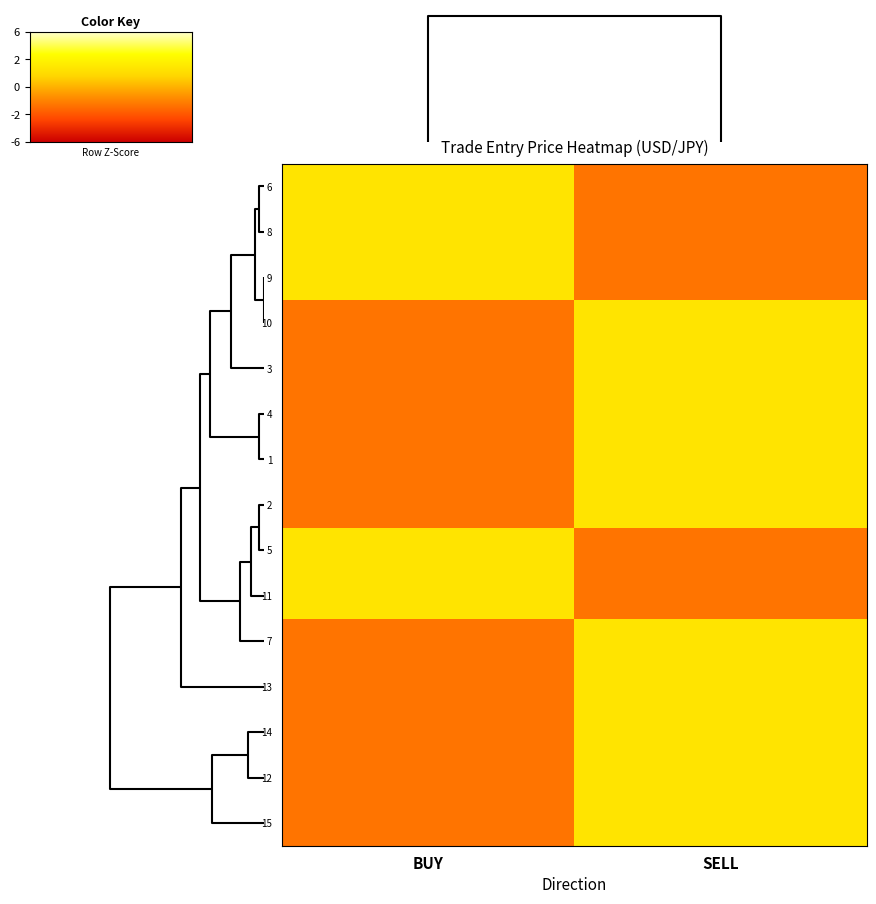

At how many categories does at least one series exceed 0?

2